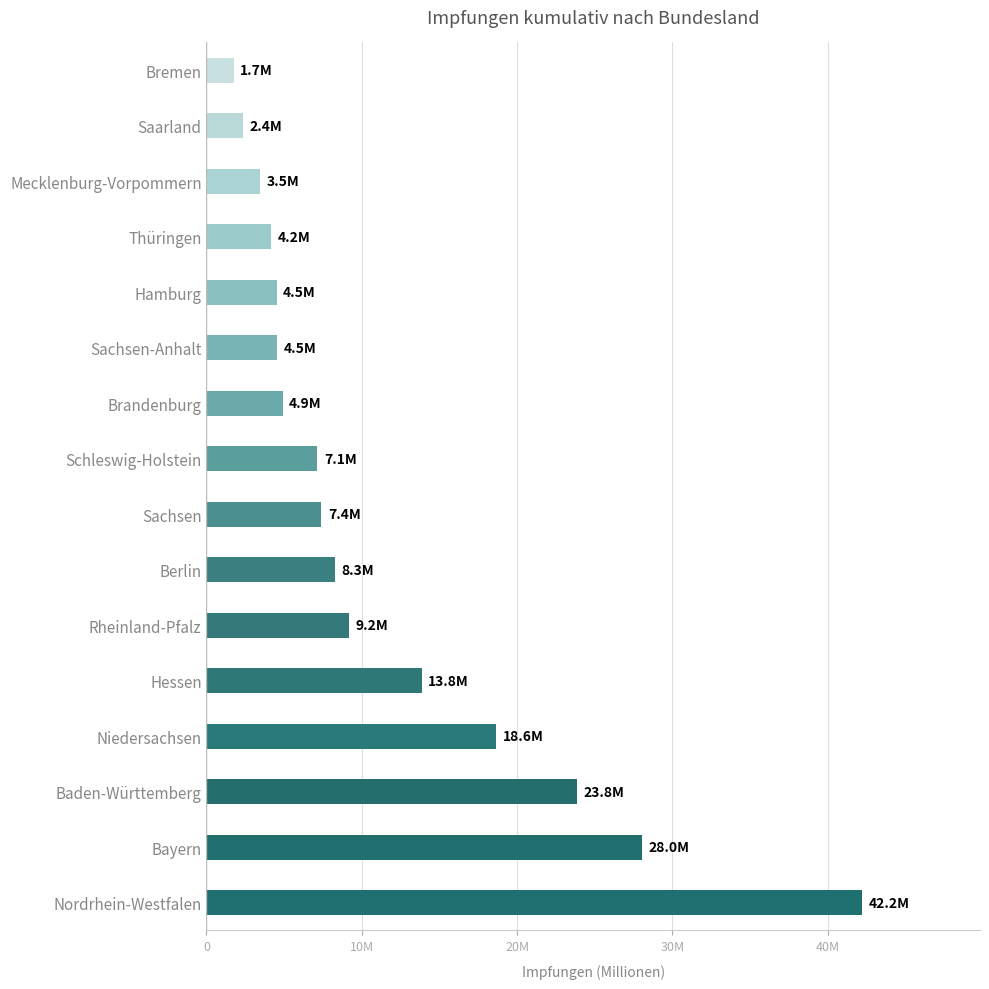

How many distinct data groups are displayed?

1